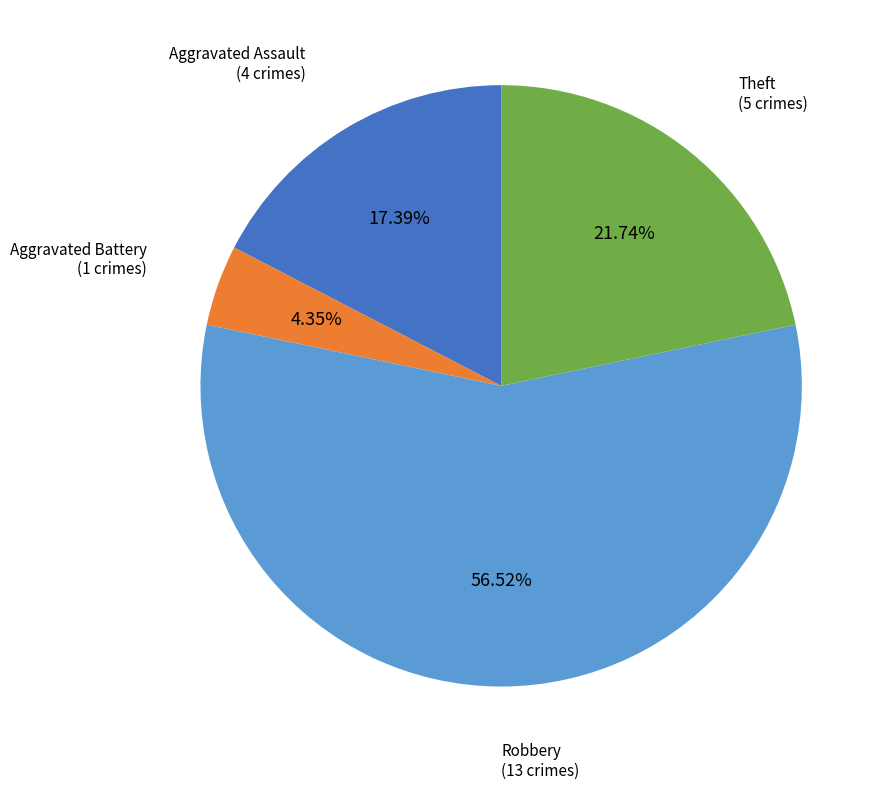

Is there a majority slice in this chart?

Yes